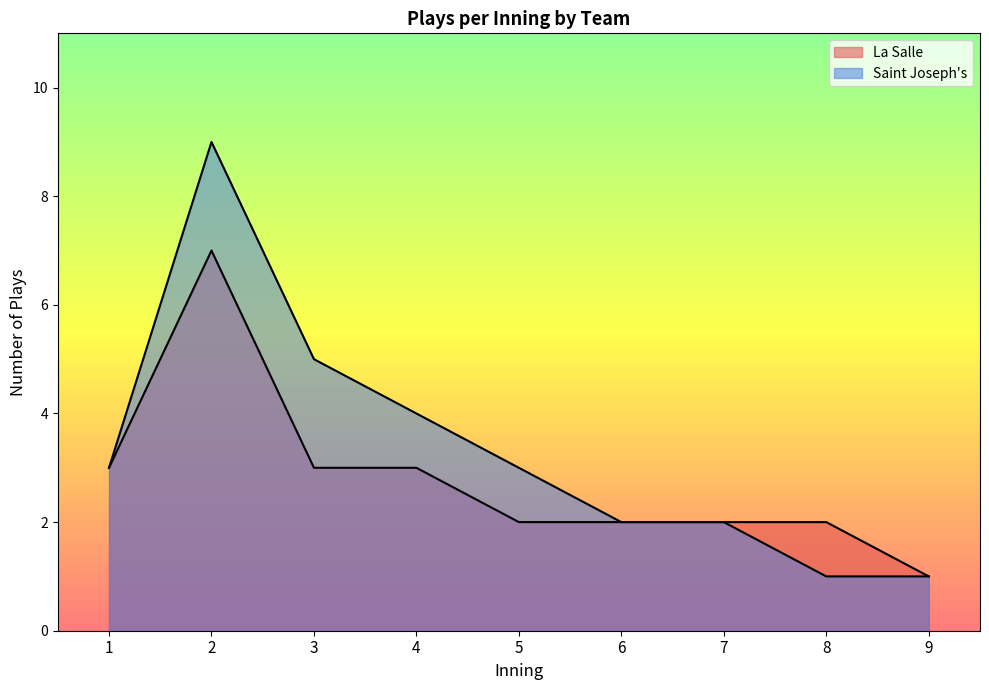

What is the minimum value shown in the chart?

1